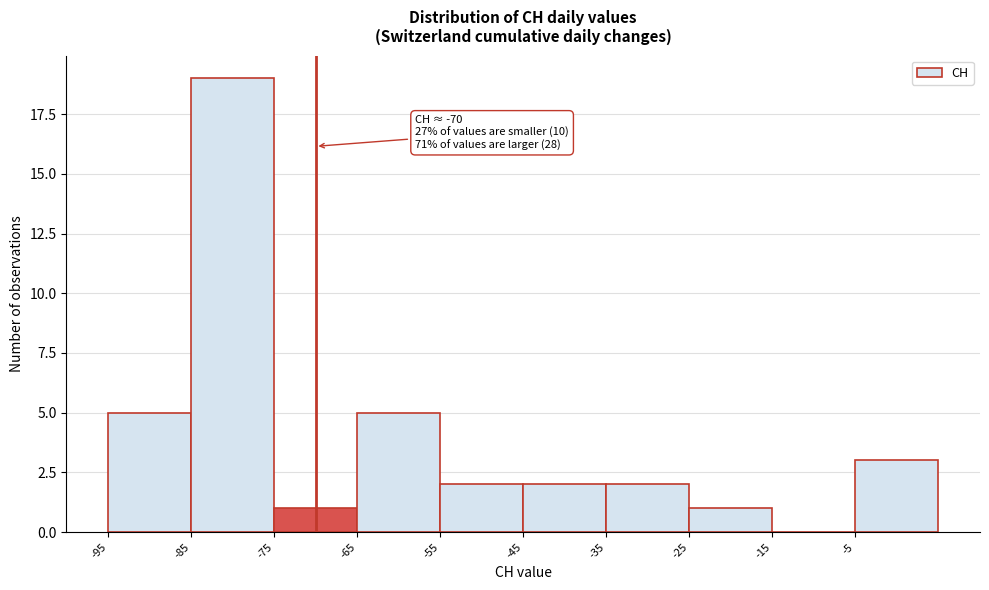

Which range on the x-axis has the tallest bar?

-85 to -75